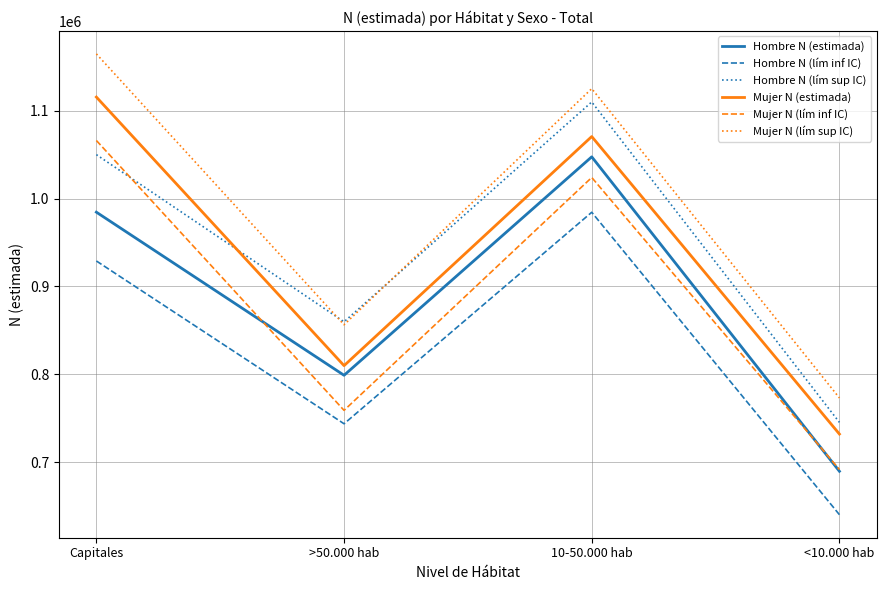

Is the value of Hombre N (lím inf IC) at >50.000 hab greater than the value of Mujer N (estimada) at <10.000 hab?

Yes